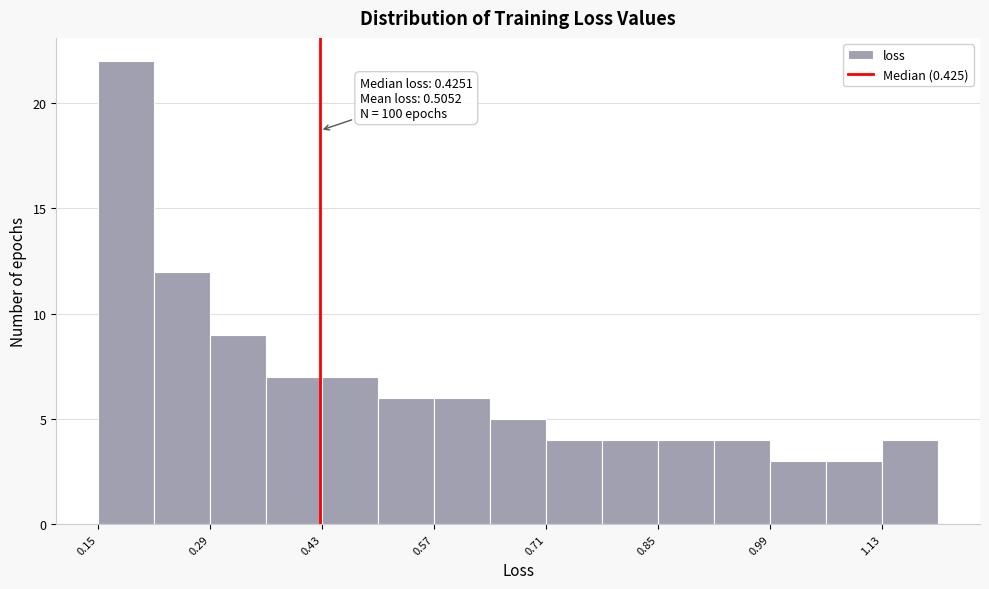

Read against the x-axis, roughly where is the centre of the tallest bar?

0.18